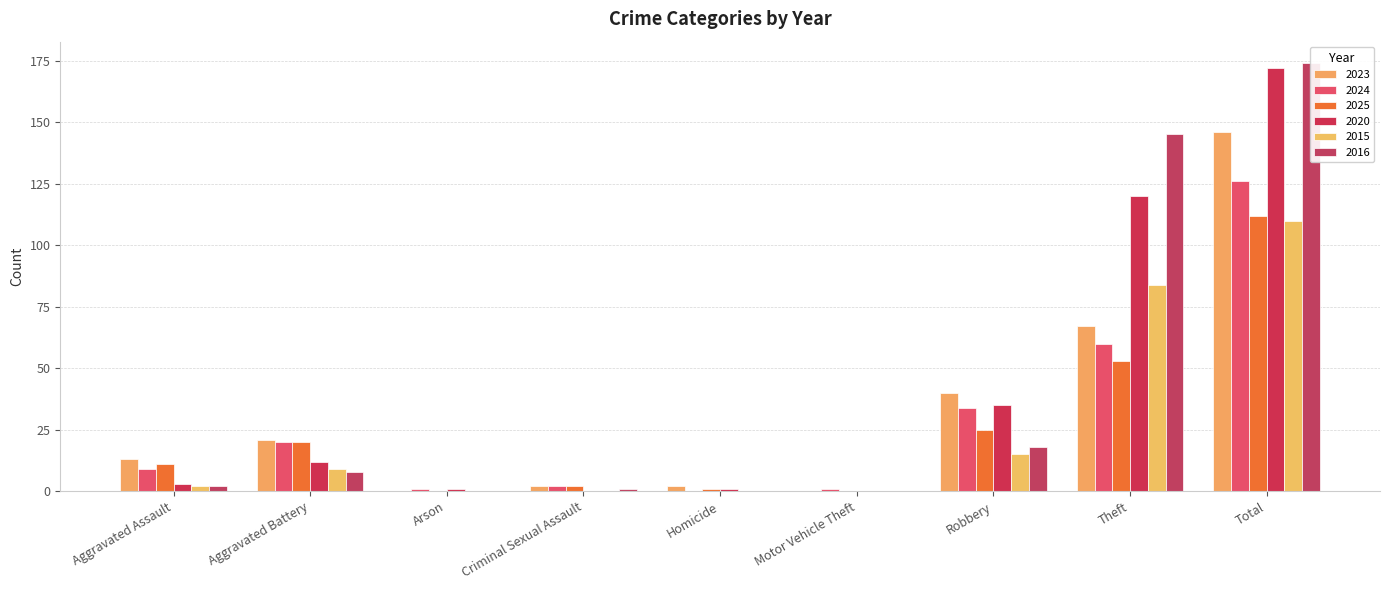

Reading right to left, transcribe all the data shown in this chart.

2023: 146	67	40	0	2	2	0	21	13
2024: 126	60	34	1	0	2	1	20	9
2025: 112	53	25	0	1	2	0	20	11
2020: 172	120	35	0	1	0	1	12	3
2015: 110	84	15	0	0	0	0	9	2
2016: 174	145	18	0	0	1	0	8	2